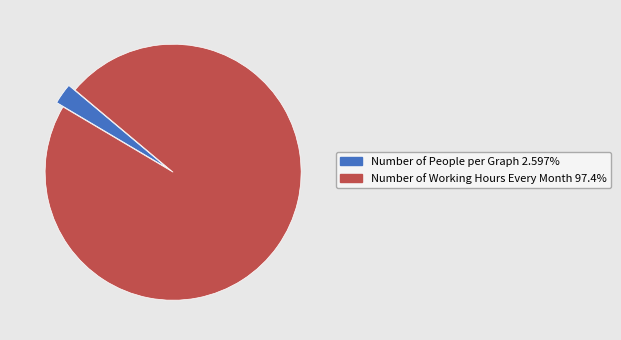

Which has a higher value, Number of Working Hours Every Month or Number of People per Graph?

Number of Working Hours Every Month